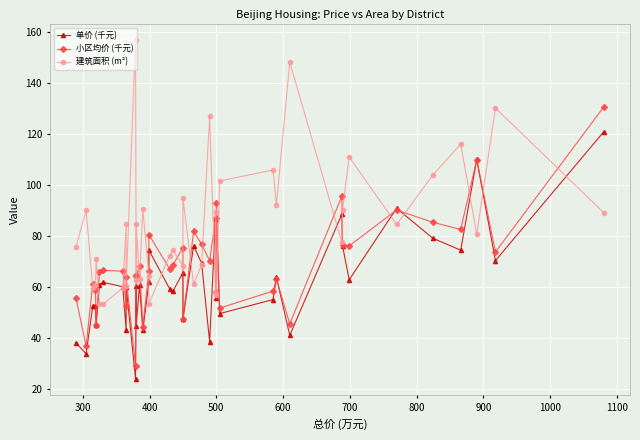

What are all the series names shown in the legend?

单价 (千元), 小区均价 (千元), 建筑面积 (m²)